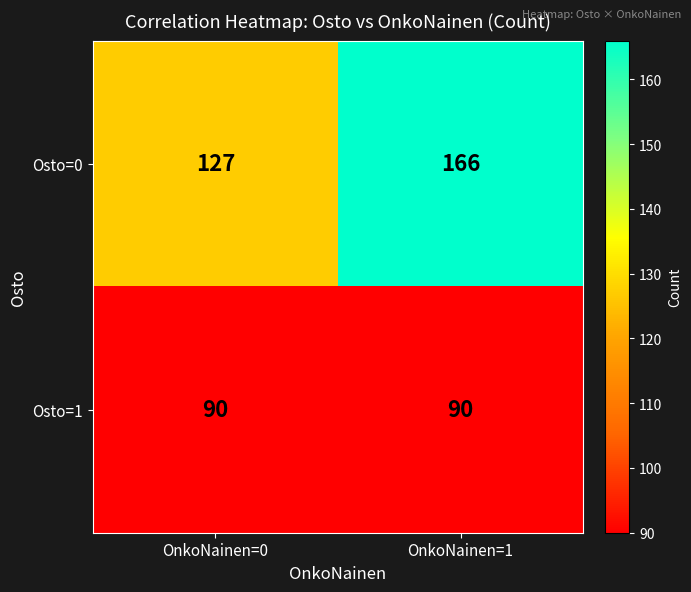

Reading left to right, transcribe all the data shown in this chart.

Osto=0: 127	166
Osto=1: 90	90